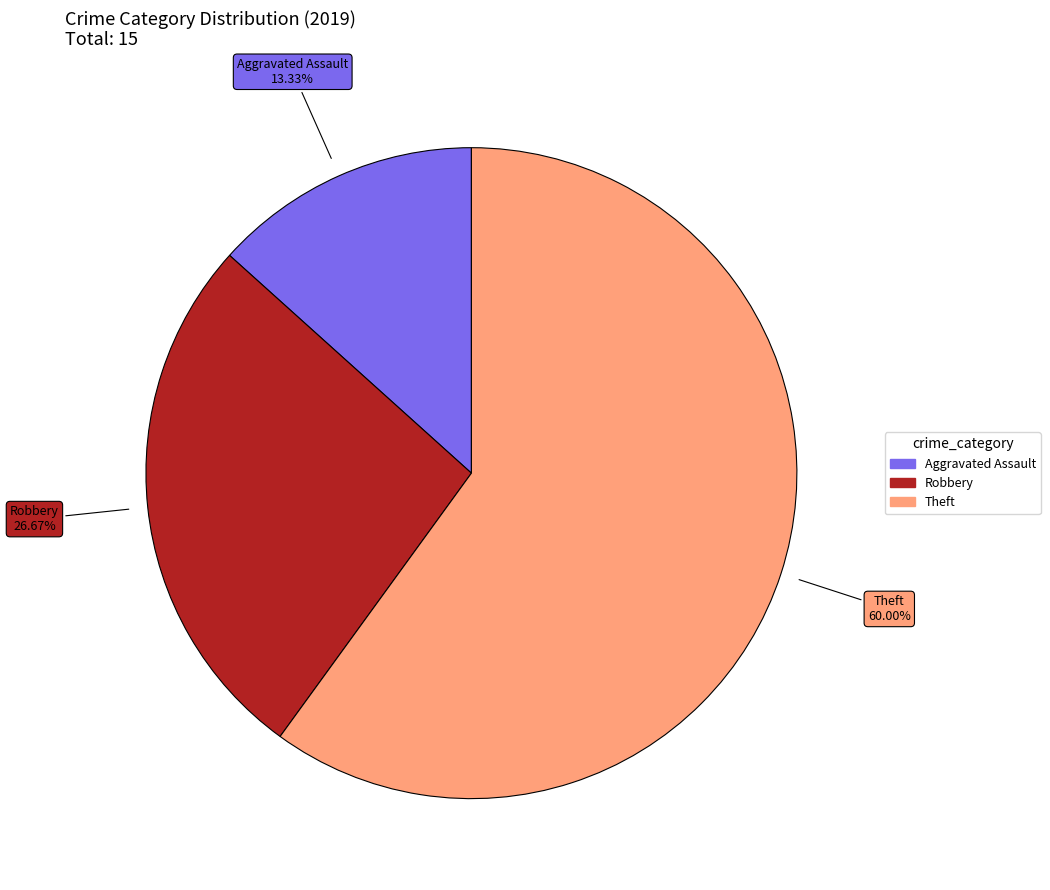

Does any single category account for the majority?

Yes